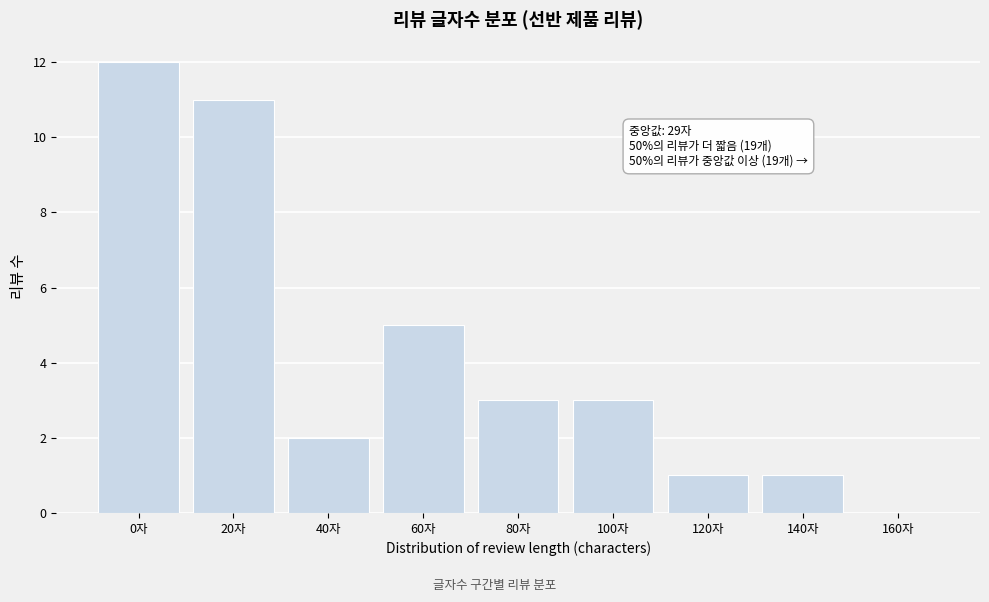

Reading left to right, transcribe all the data shown in this chart.

0자=12	20자=11	40자=2	60자=5	80자=3	100자=3	120자=1	140자=1	160자=0